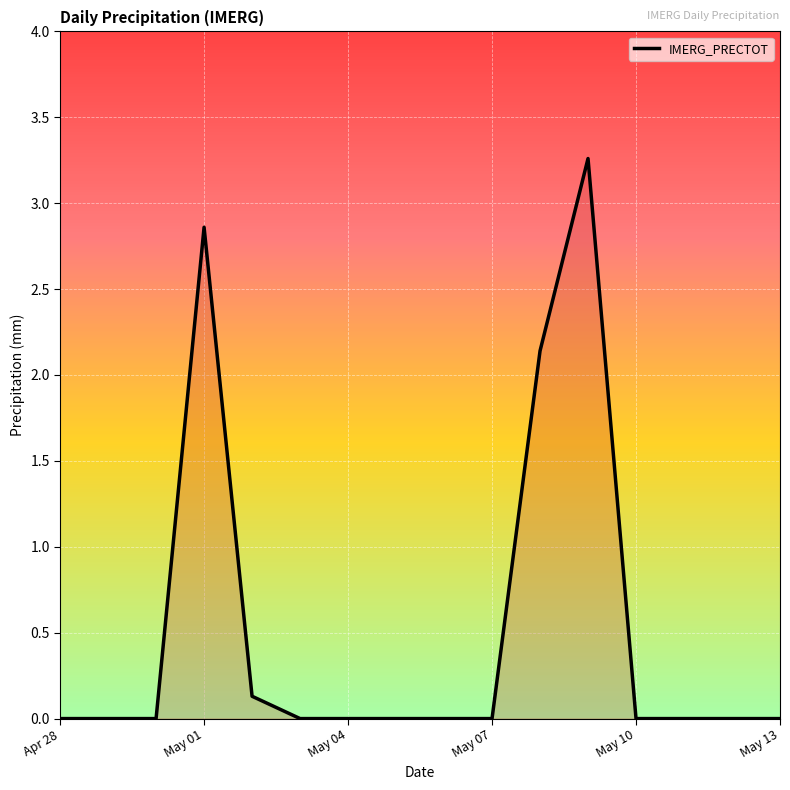

What is the average value?

0.5